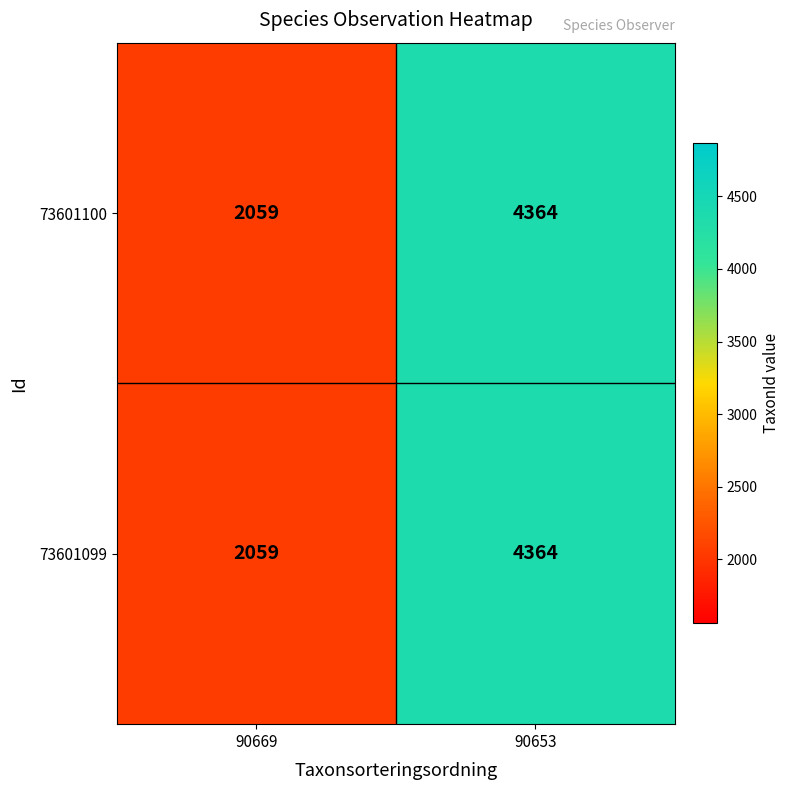

At which category does the chart reach its peak across all series?

90653